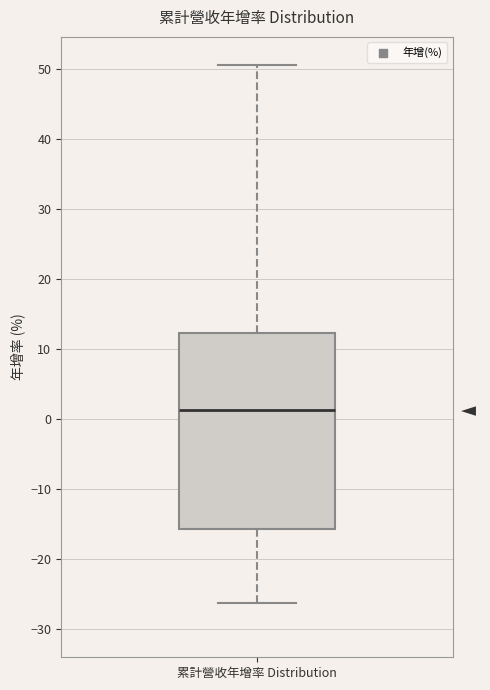

Where does the median line of the box for 累計營收年增率 Distribution sit on the y-axis? The values are not printed on the chart, so give them approximately, as read against the axis.

1